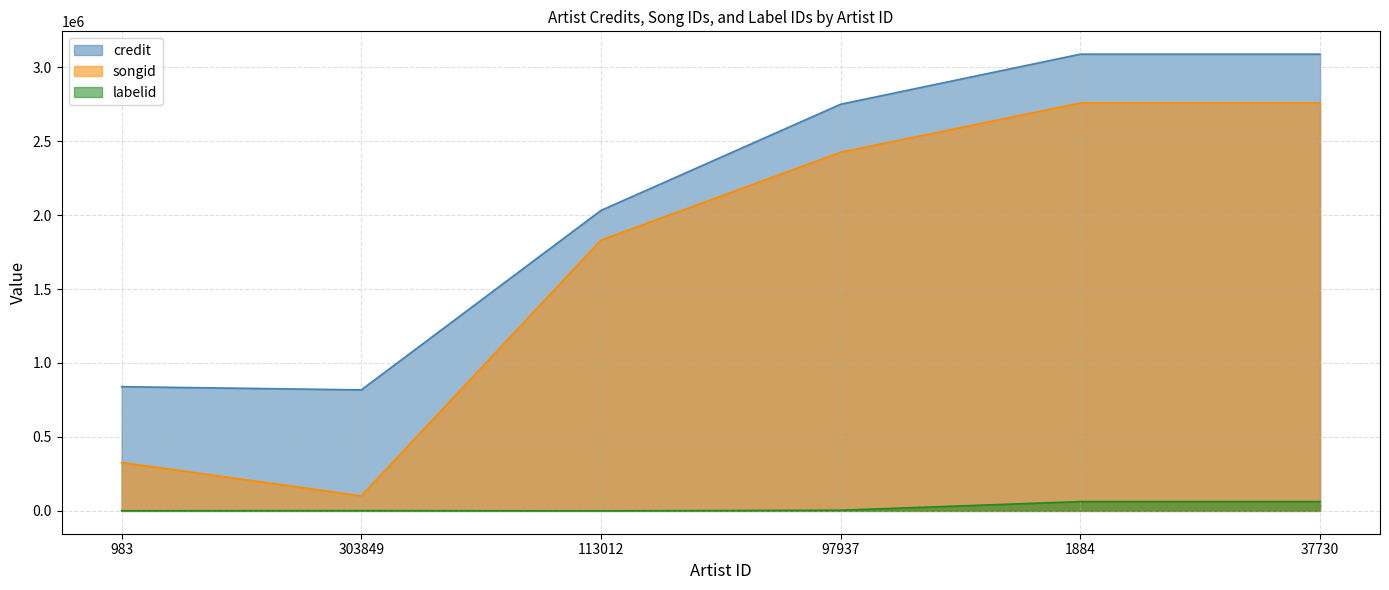

At which label does credit first exceed 2749652?

1884